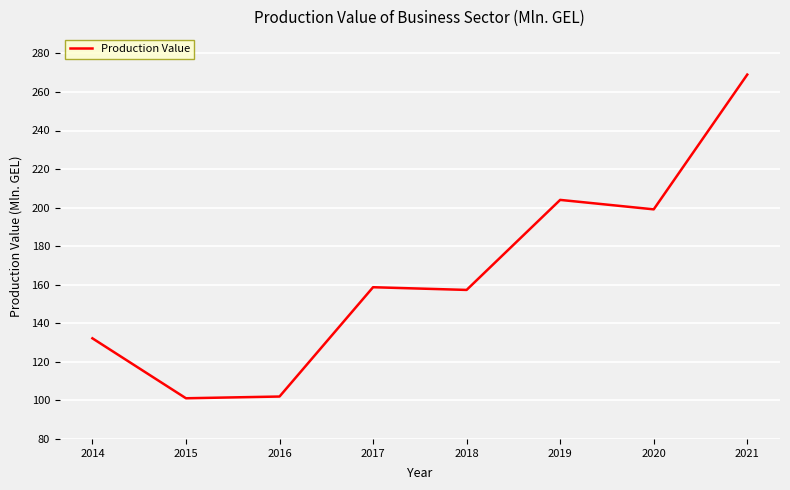

Reading left to right, what are all the values shown in this chart?

132.2	101.1	102.0	158.7	157.3	204.0	199.1	269.0